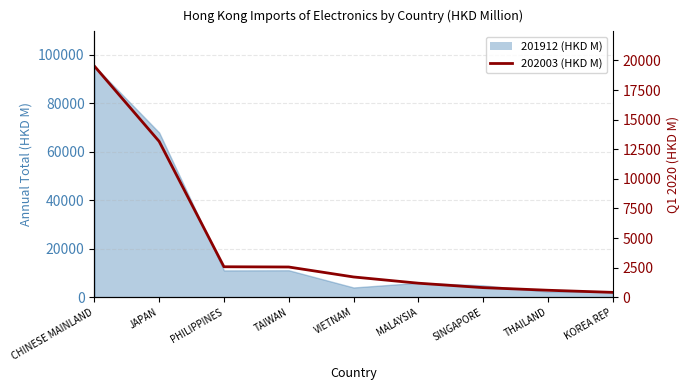

How many data points does each series have?

9